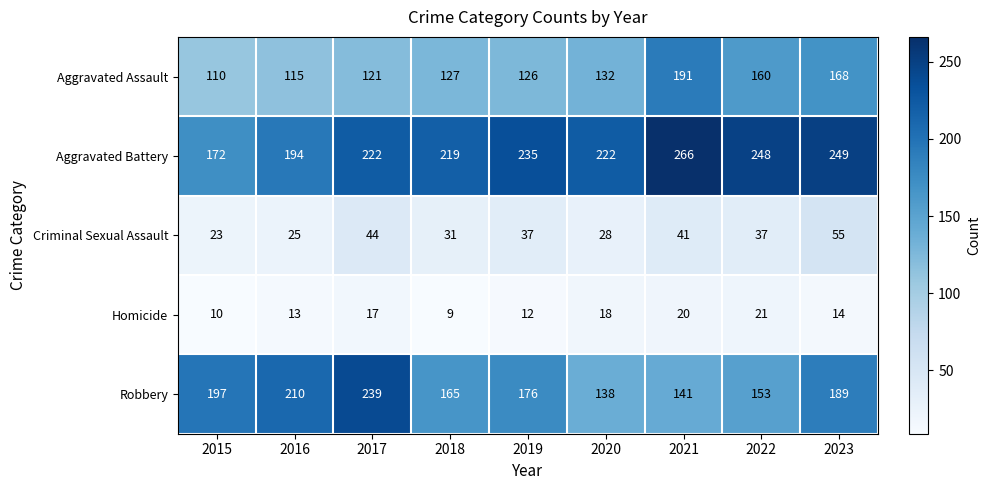

True or false: Criminal Sexual Assault has a value of 23 at 2015.

True